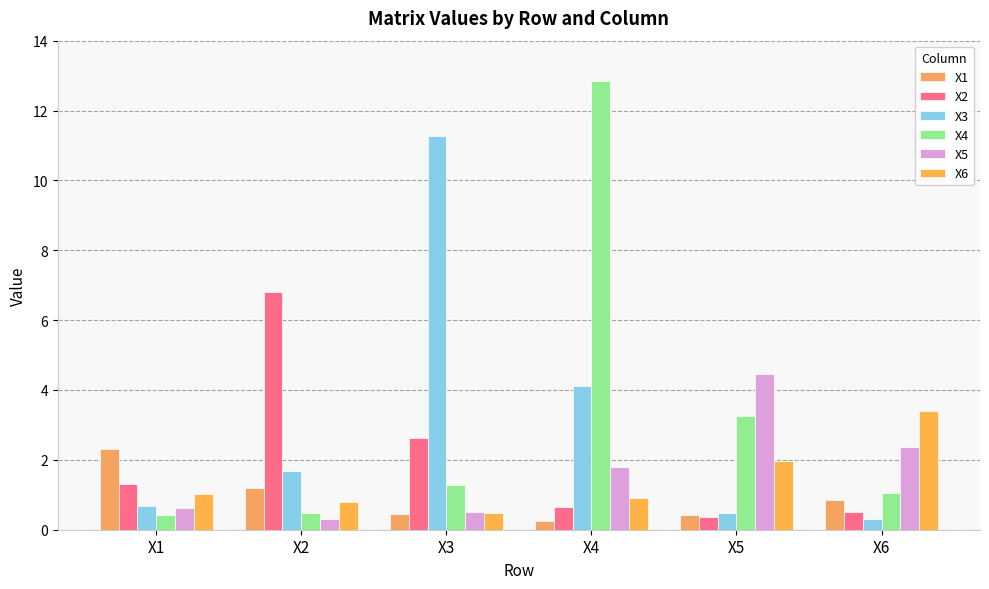

What is the approximate value of X5 at X5?

4.4